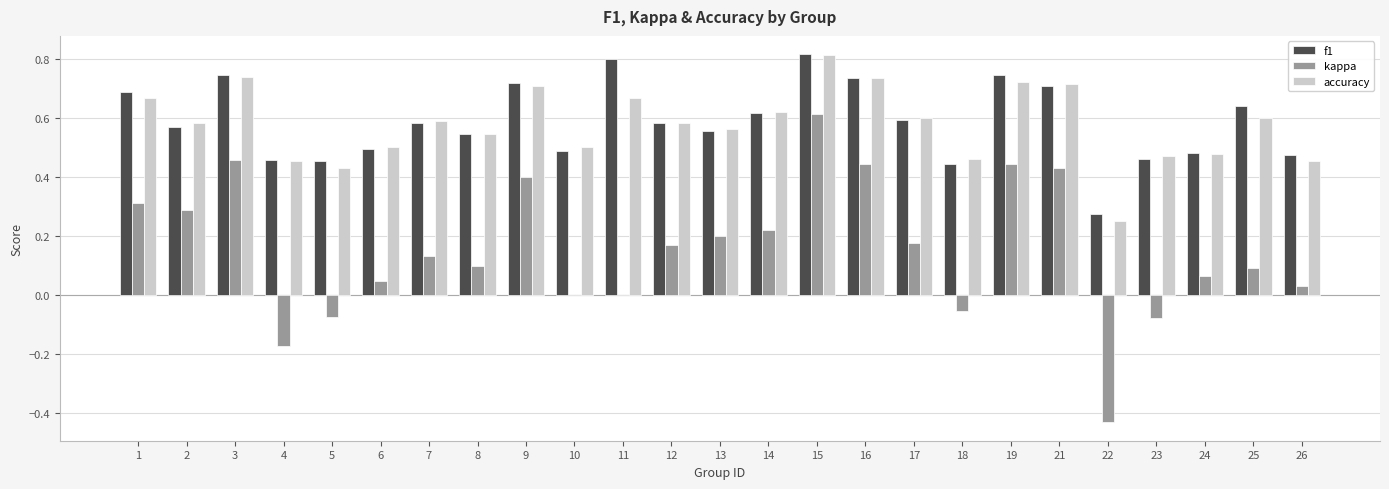

Is it true that kappa equals 0.7 at 19?

False